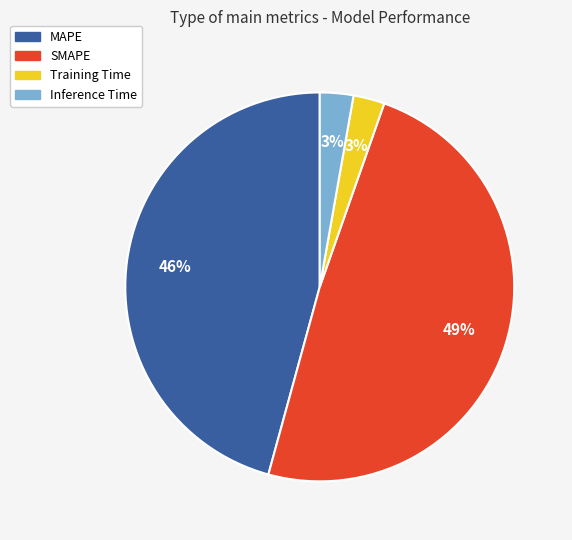

To the nearest percent, what portion does SMAPE represent?

49%